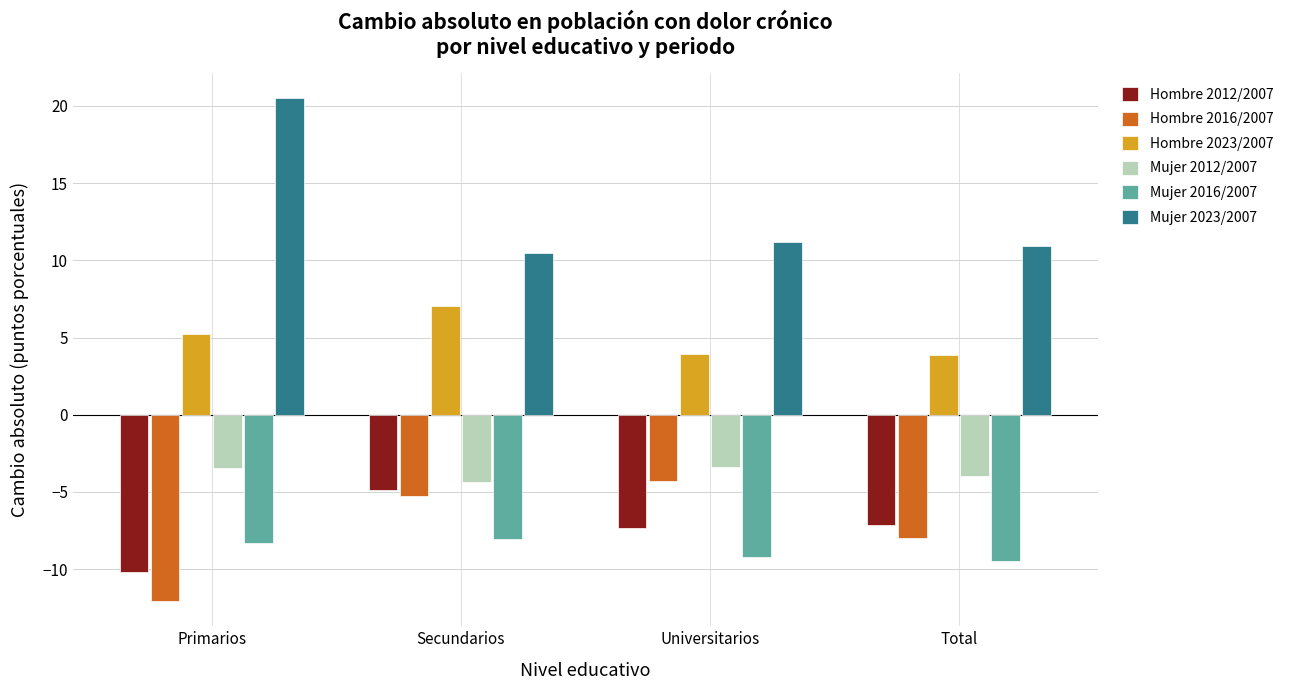

What value does the Hombre 2016/2007 series have at Universitarios?

-4.3